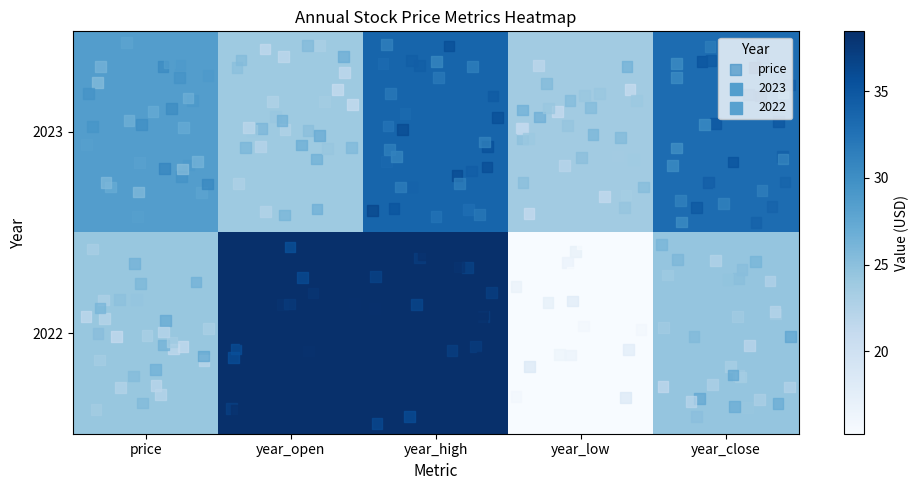

Which series has the largest total across all categories?

2023